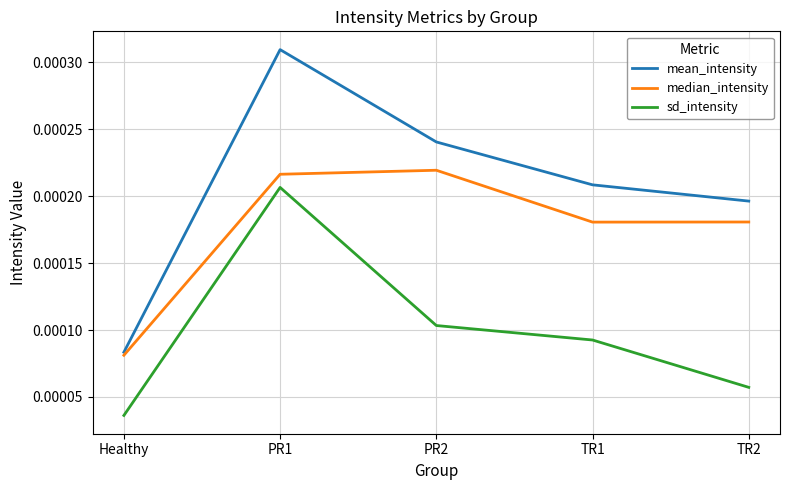

At which label is sd_intensity closest to 0?

Healthy